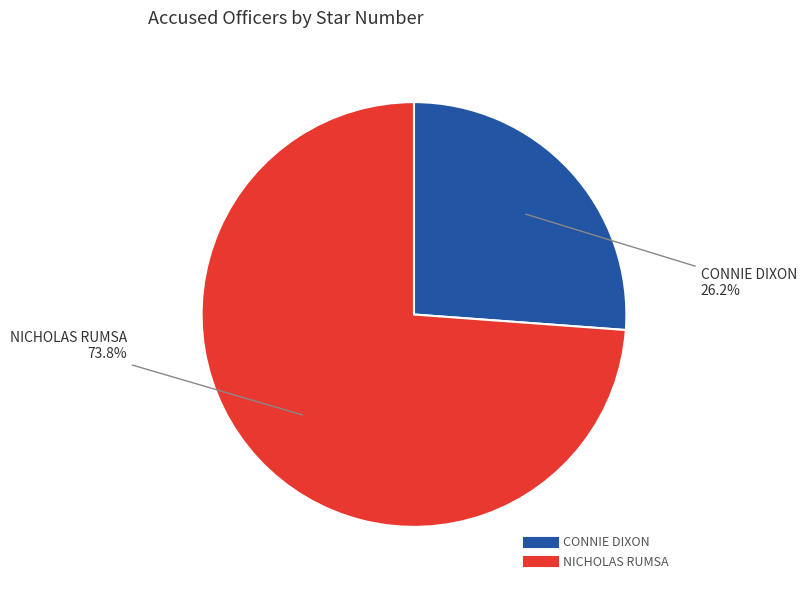

What is the smallest slice in the pie chart?

CONNIE DIXON